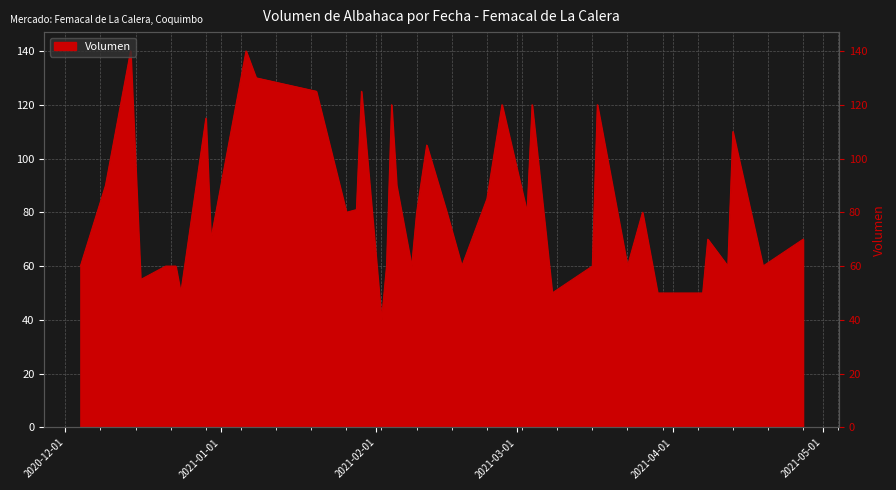

Is it true that the value at 2020-12-21 is 21?

False